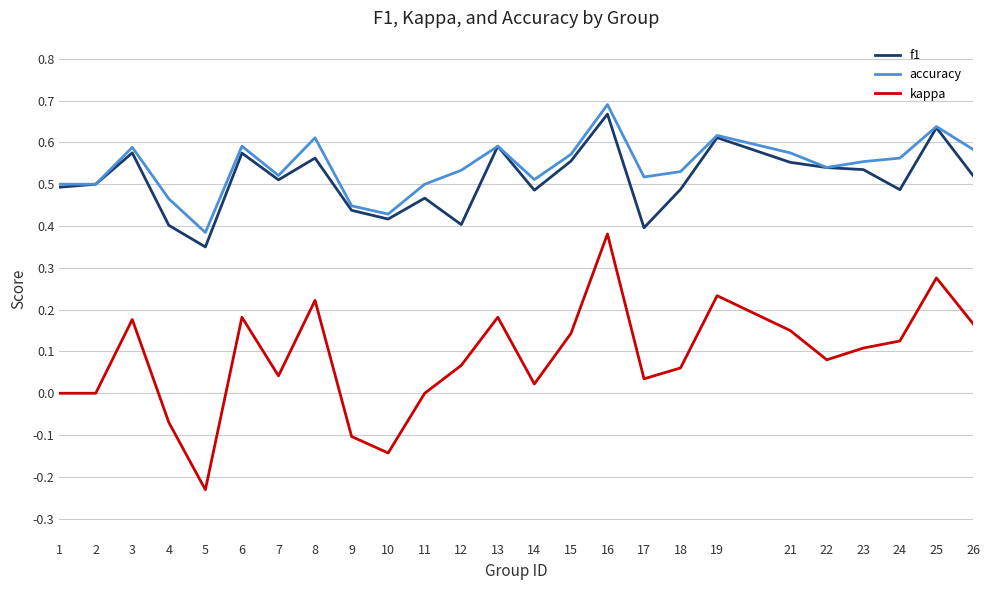

Which series changed the most between 8 and 18?

kappa